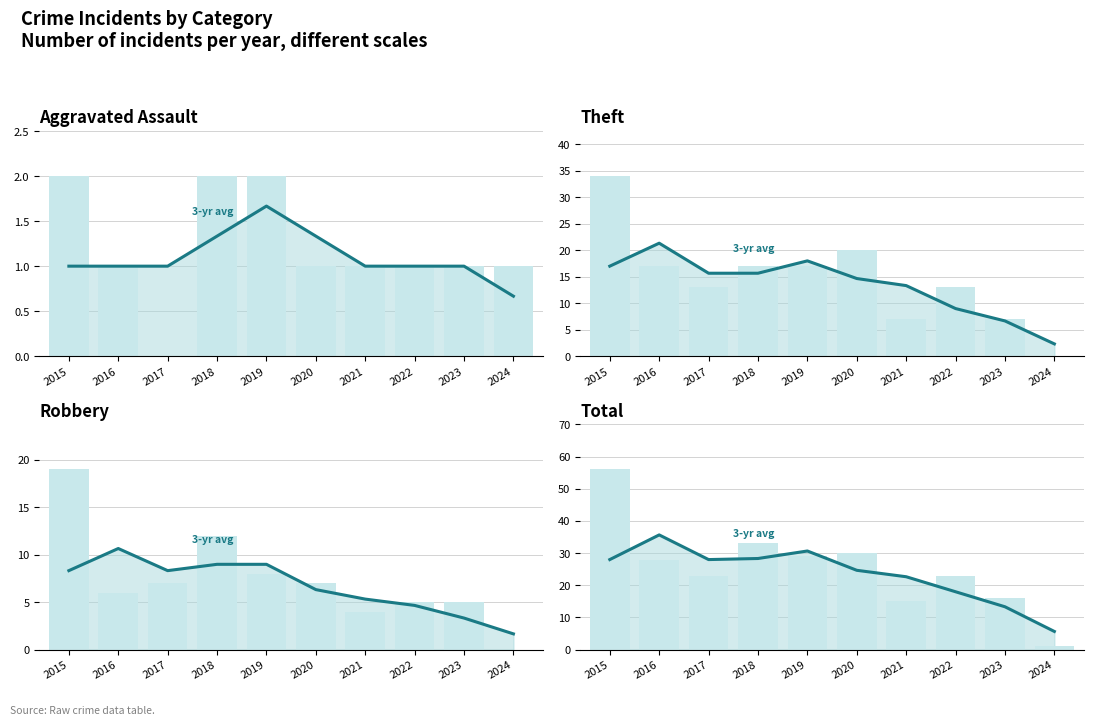

List the labels in order of Robbery value, largest first.

2015, 2018, 2019, 2017, 2020, 2016, 2022, 2023, 2021, 2024